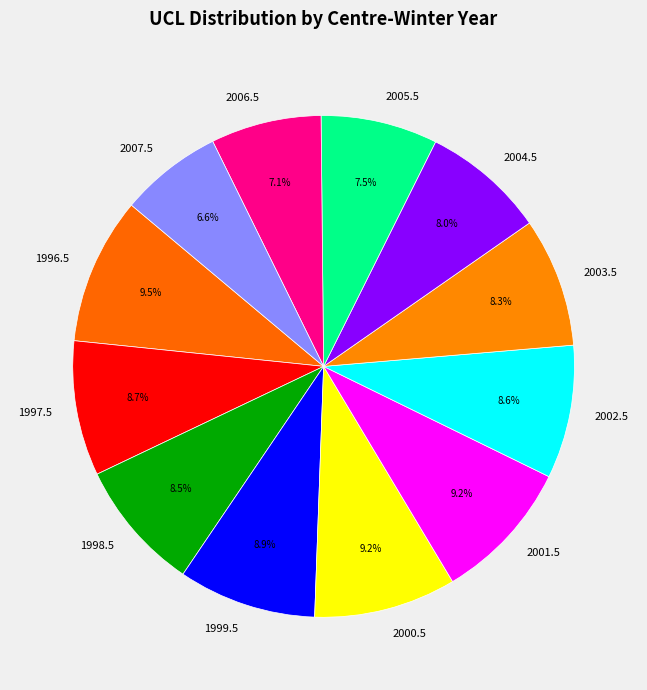

Between 2004.5 and 1999.5, which is larger?

1999.5